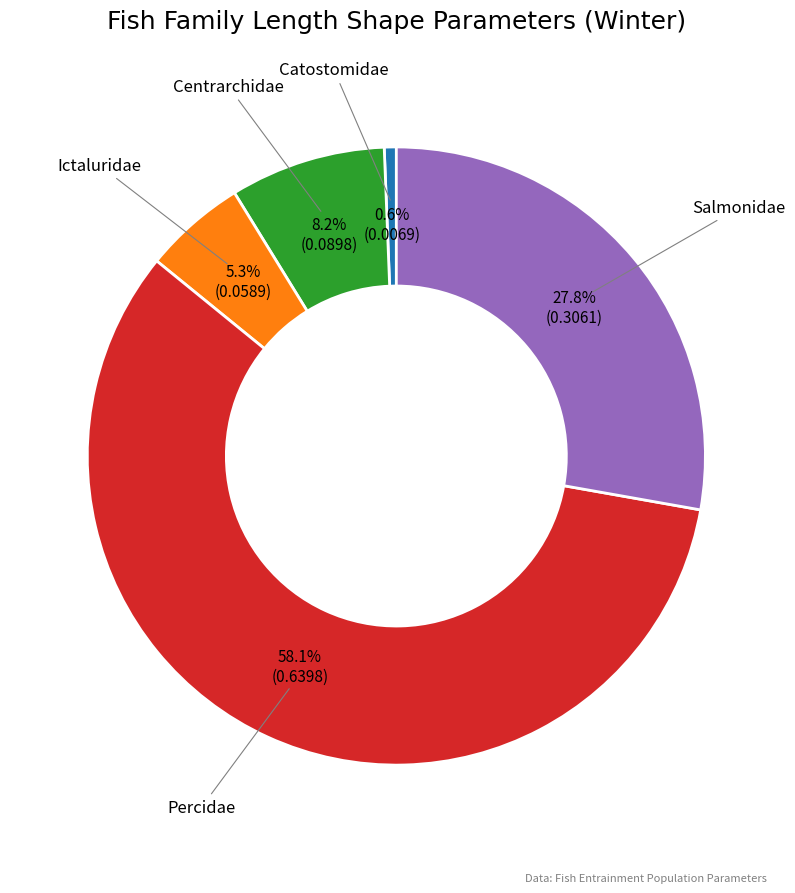

Is there a majority slice in this chart?

Yes